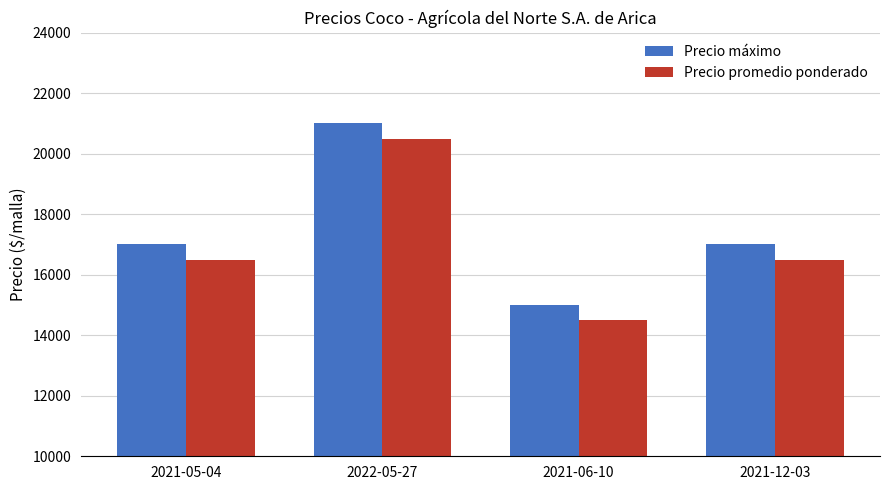

What is the difference between the second highest and minimum values in the Precio máximo series?

2000